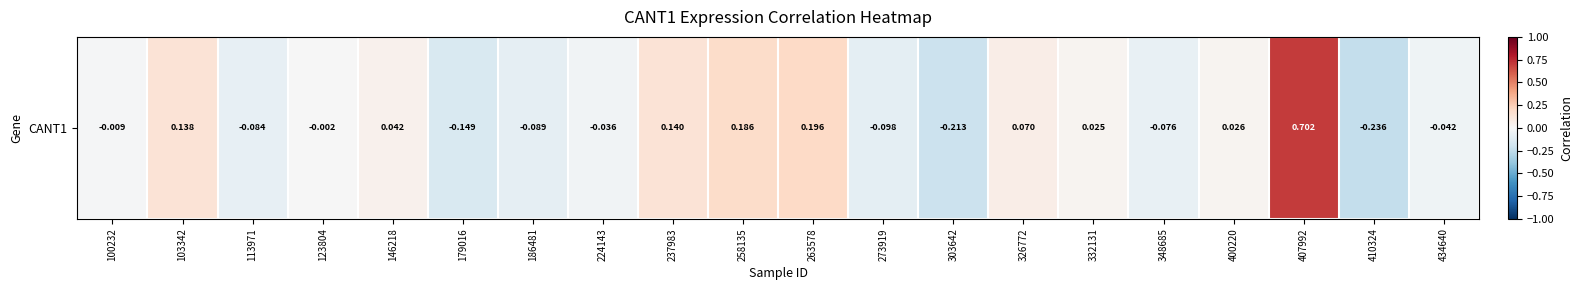

What is the difference between the second highest and minimum values?

0.4